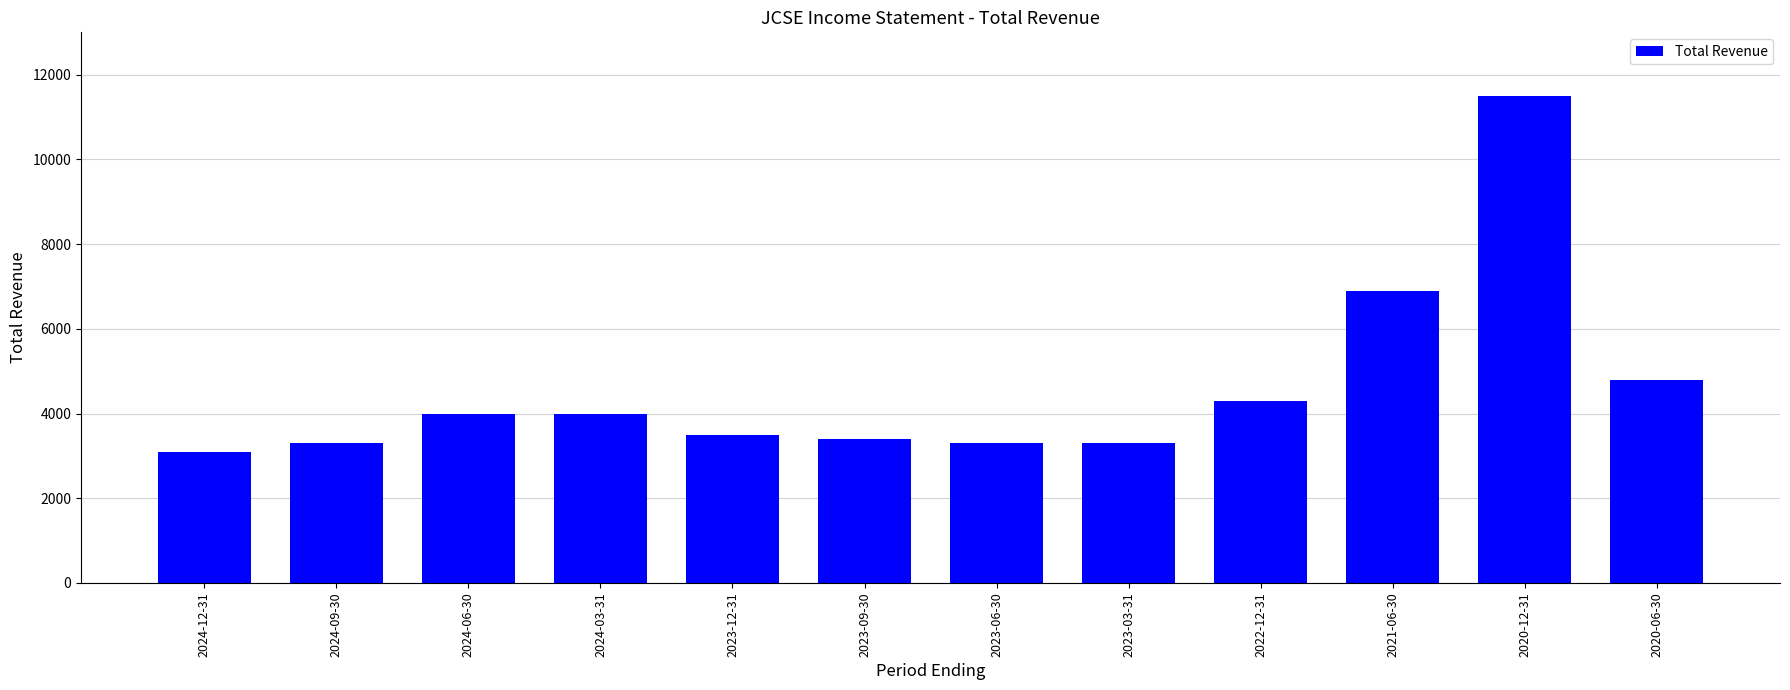

At which label is the value closest to 7300?

2021-06-30